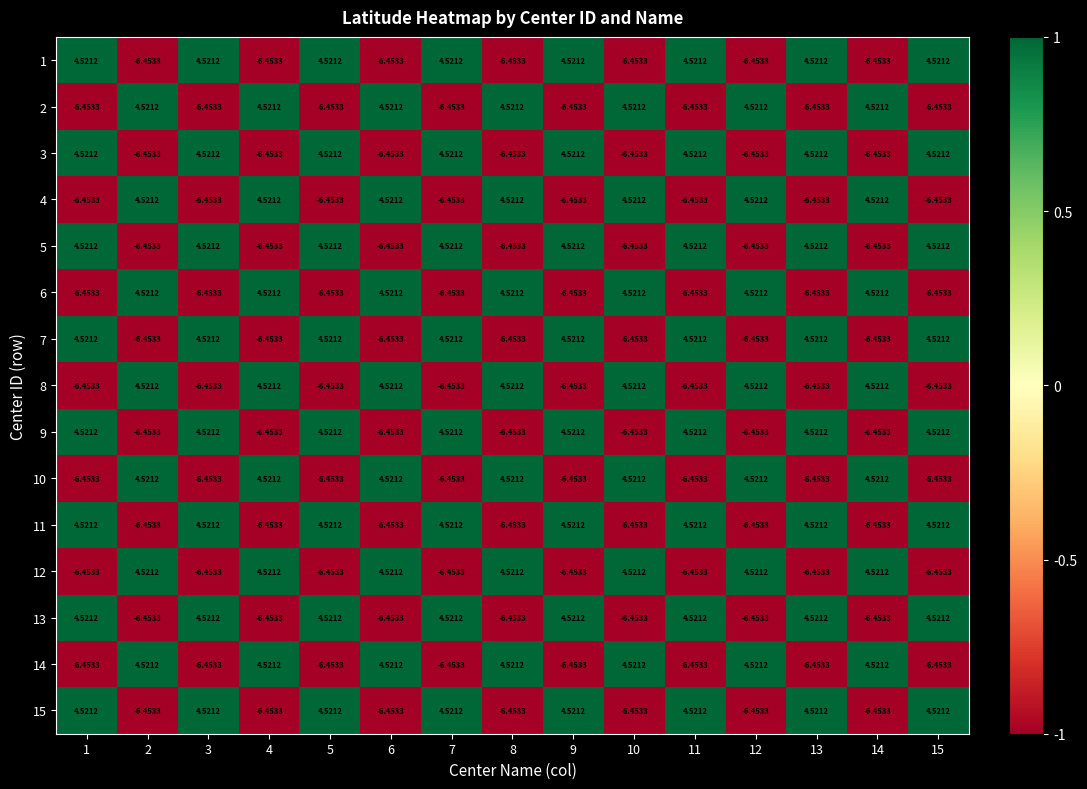

Is the value of 6 at 14 greater than the value of 9 at 8?

Yes